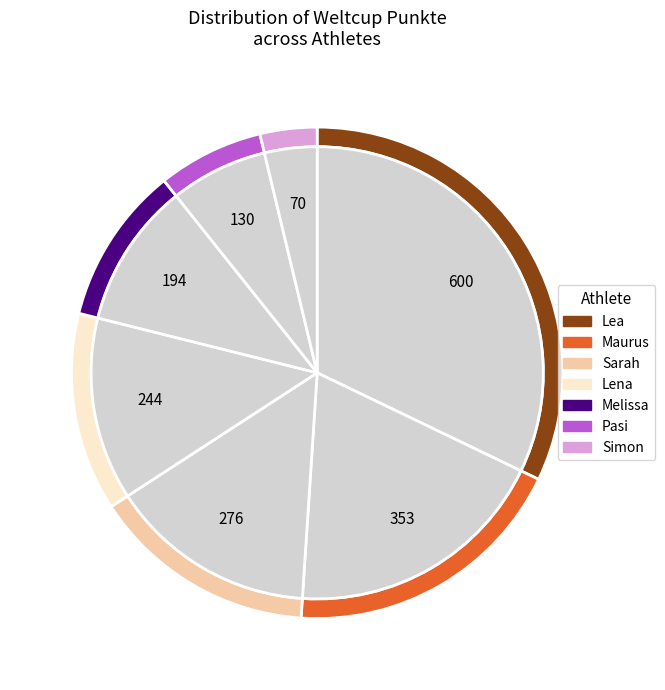

Between Lea and Lena, which is larger?

Lea